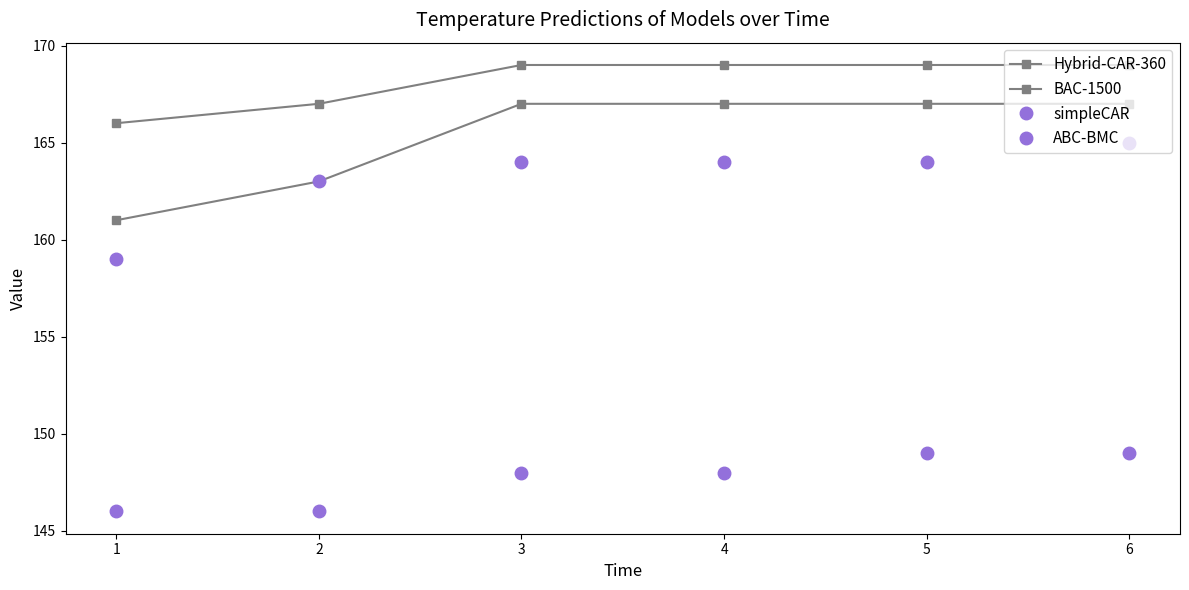

How many lines are shown in the chart?

4